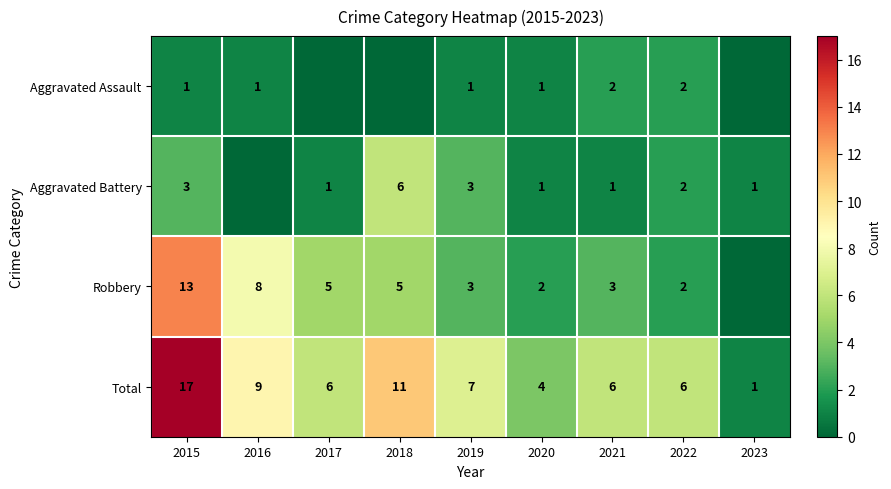

Is the value of Total at 2023 greater than the value of Robbery at 2018?

No